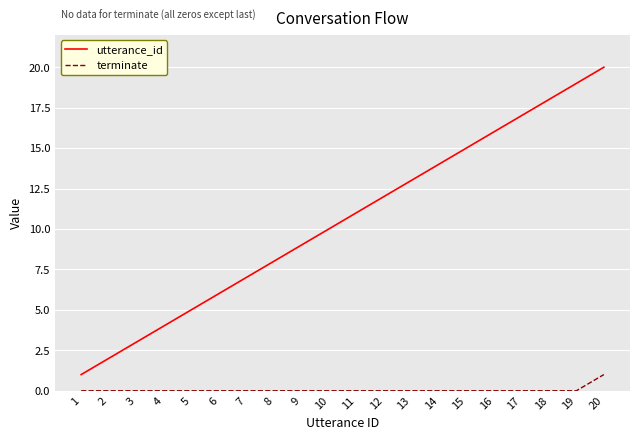

True or false: terminate has a value of 0 at 9.

True